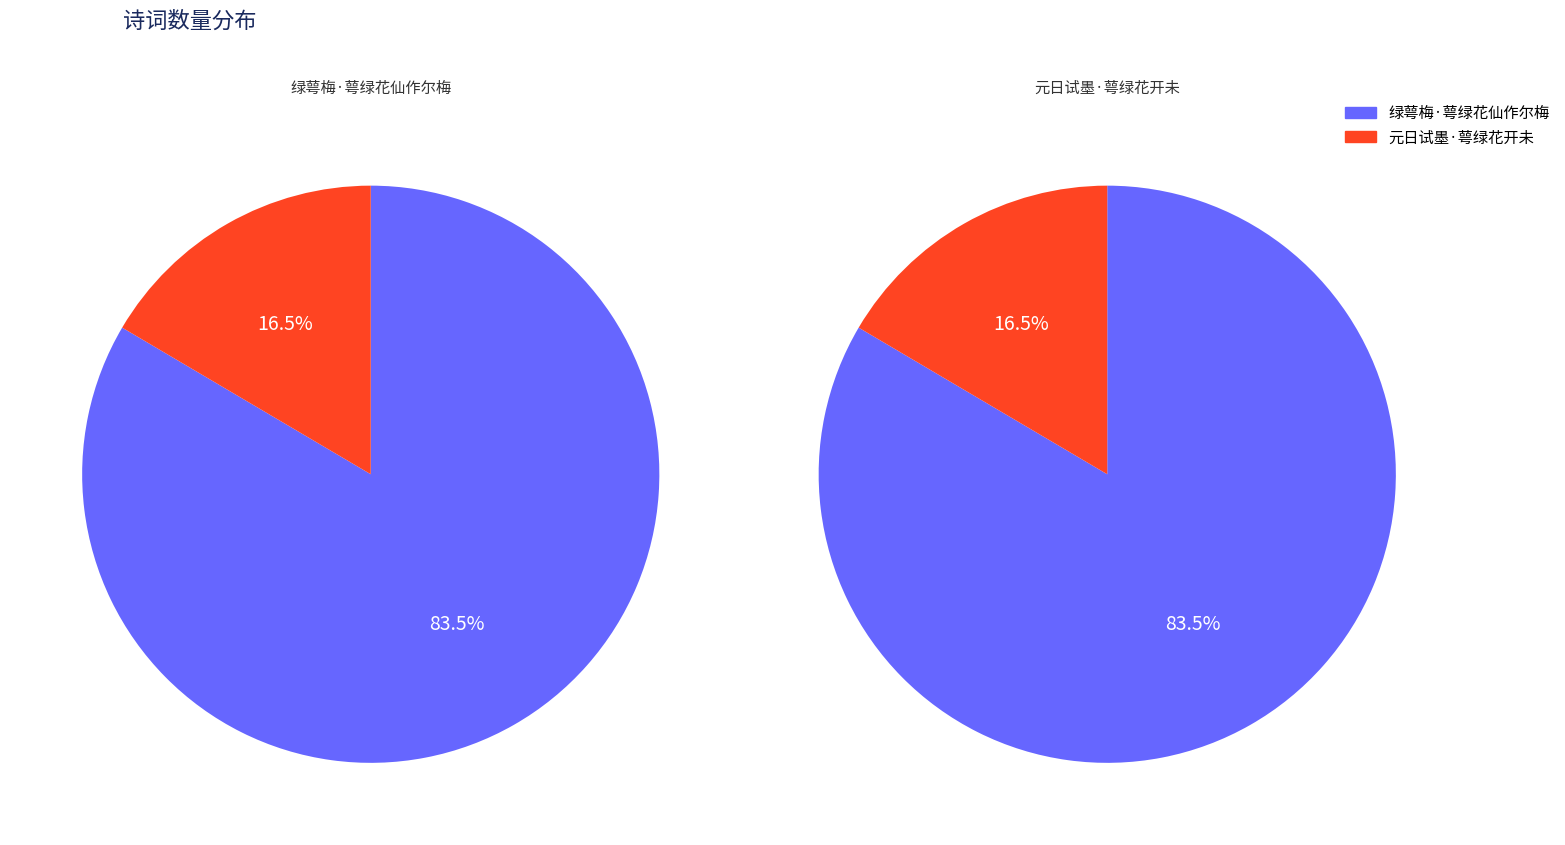

What percentage is NOT represented by 绿萼梅·萼绿花仙作尔梅?

16.5%